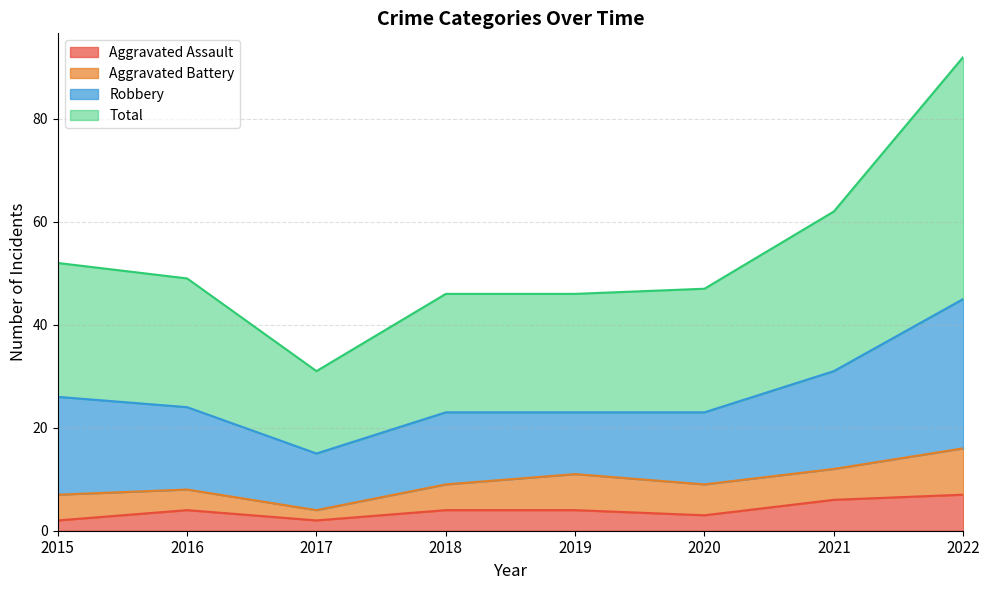

Which series has the largest range (max minus min)?

Total